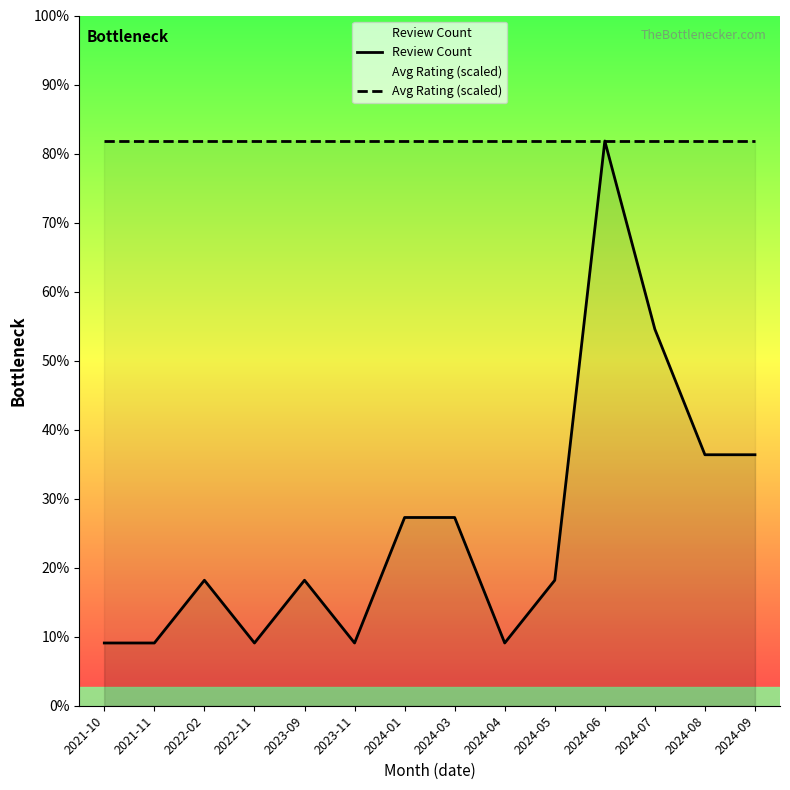

Is it true that Review Count equals 3 at 2024-03?

True